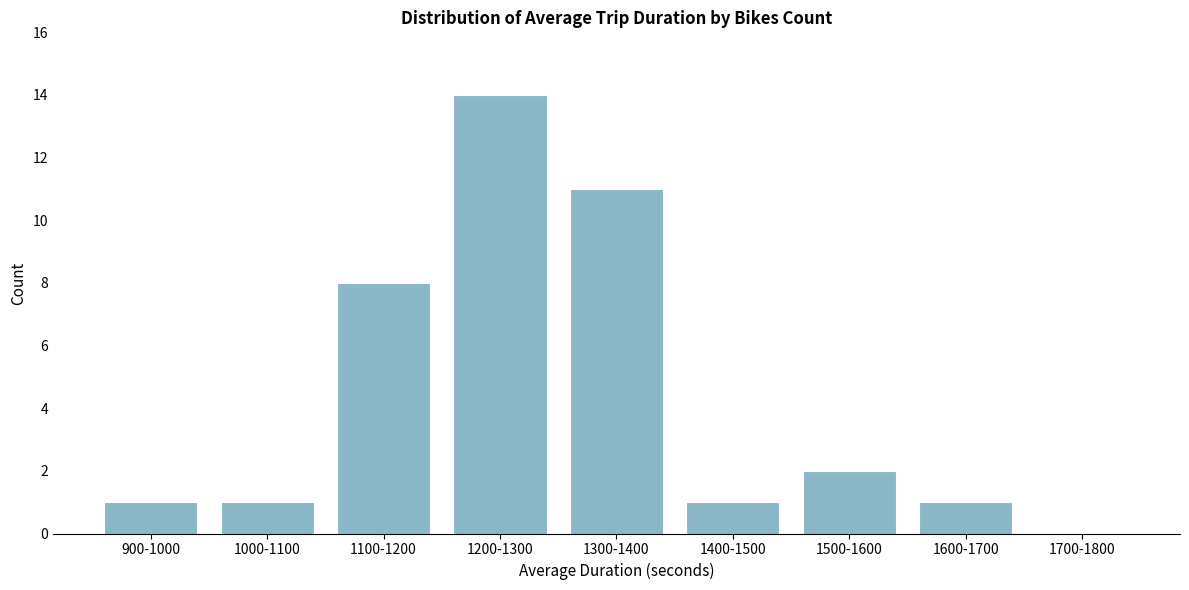

Reading right to left, list all the values displayed in this chart.

1700-1800=0	1600-1700=1	1500-1600=2	1400-1500=1	1300-1400=11	1200-1300=14	1100-1200=8	1000-1100=1	900-1000=1